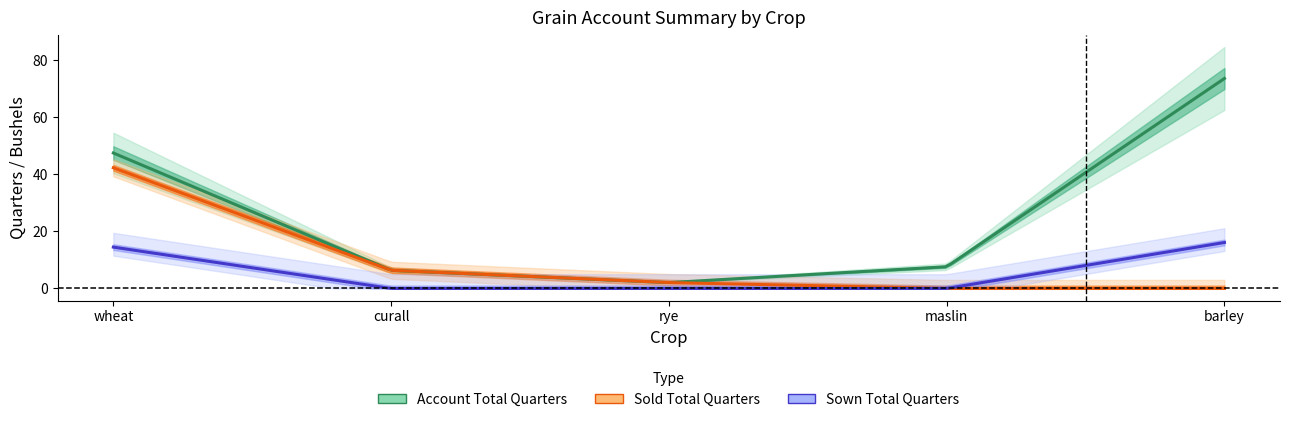

The Sold Total Quarters series shows 10.2 at curall. True or false?

False